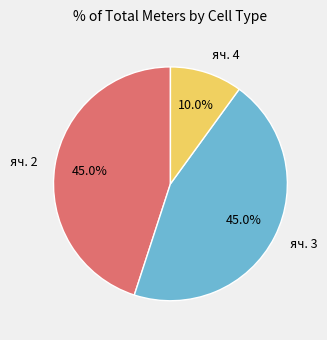

To the nearest percent, what percentage of the pie is яч. 4?

10%